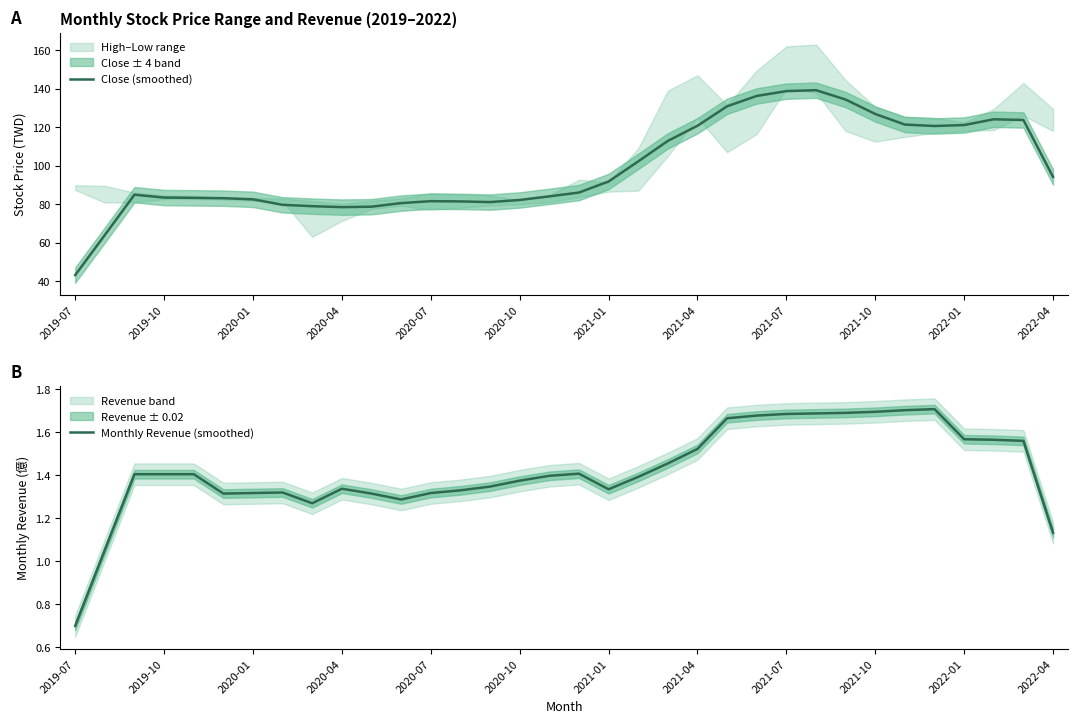

How many data points in Monthly Revenue (smoothed) are less than 1?

1